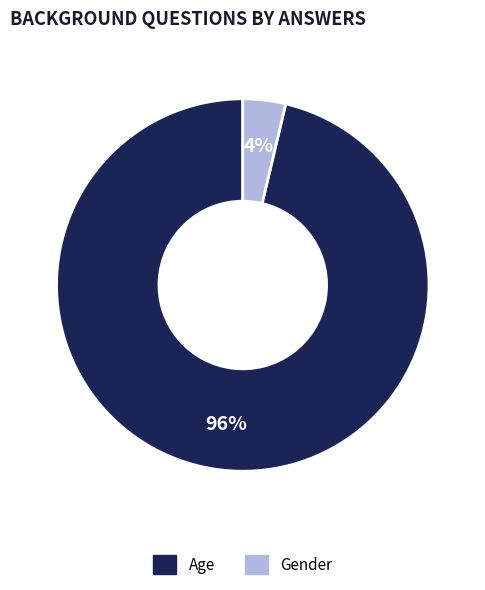

Which category has the biggest portion of the pie?

Age